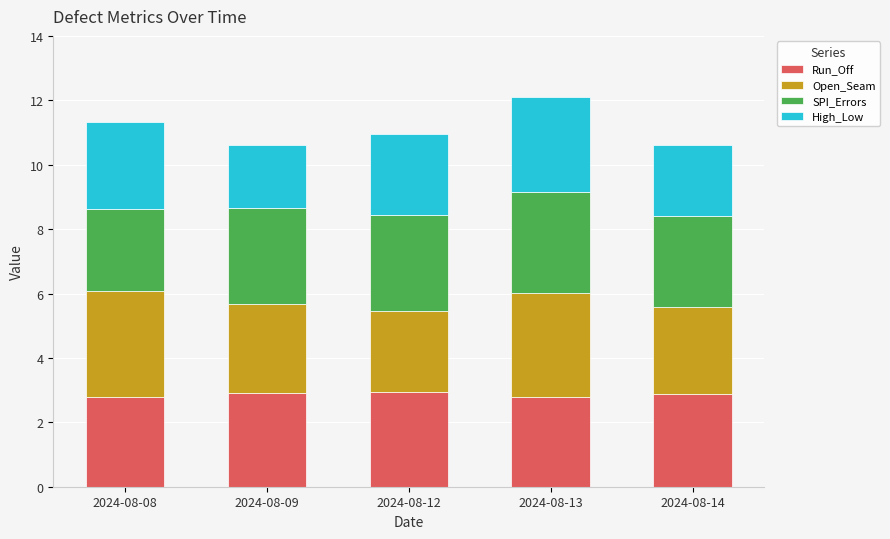

What are all the series names shown in the legend?

Run_Off, Open_Seam, SPI_Errors, High_Low